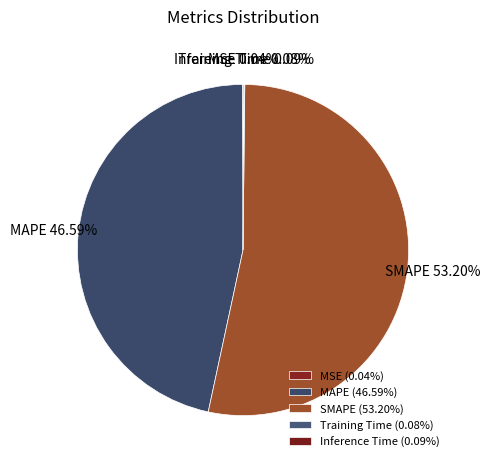

Does SMAPE account for over 50% of the chart?

Yes